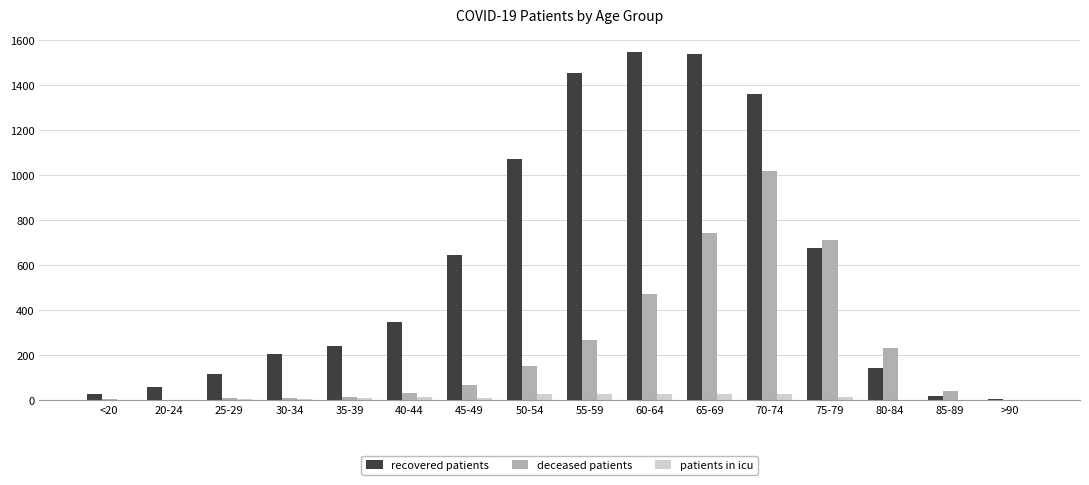

Between 65-69 and 80-84, which series saw the biggest shift?

recovered patients